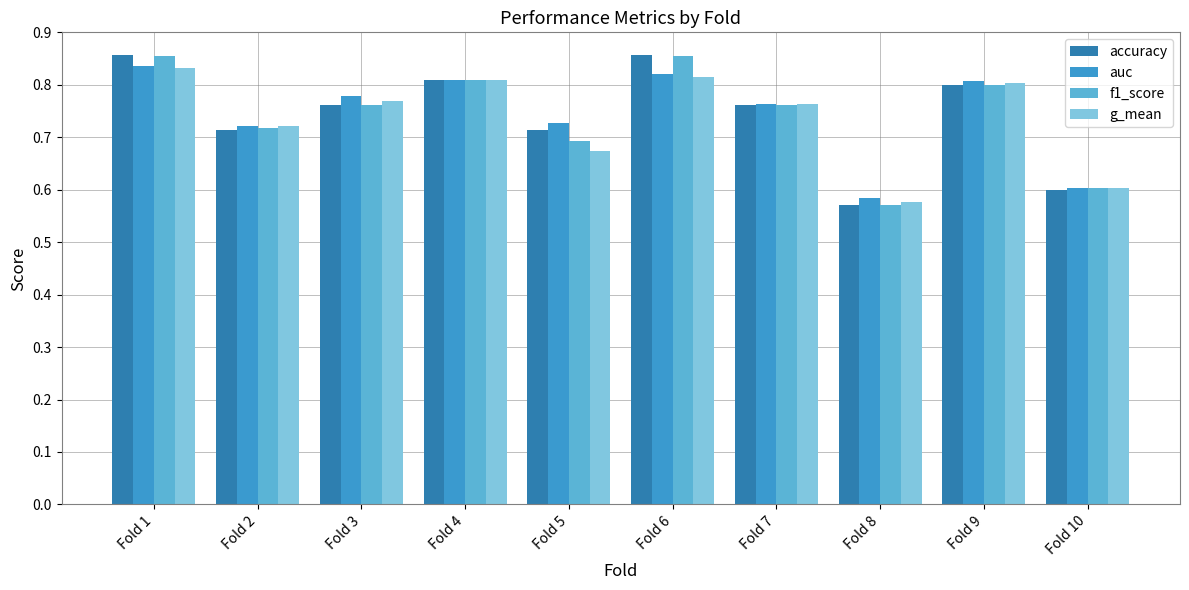

True or false: auc has a value of 1.1 at Fold 3.

False